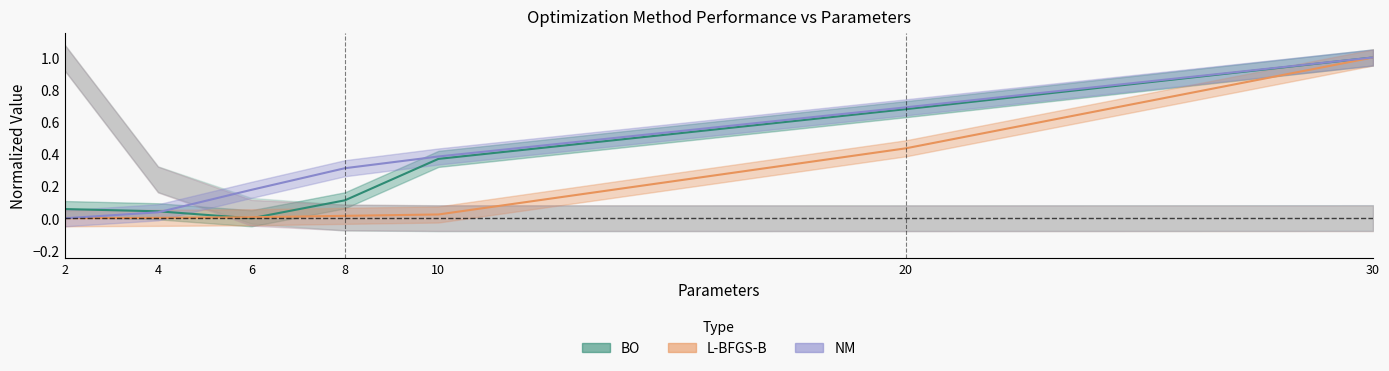

Which label corresponds to the largest value in the chart?

30